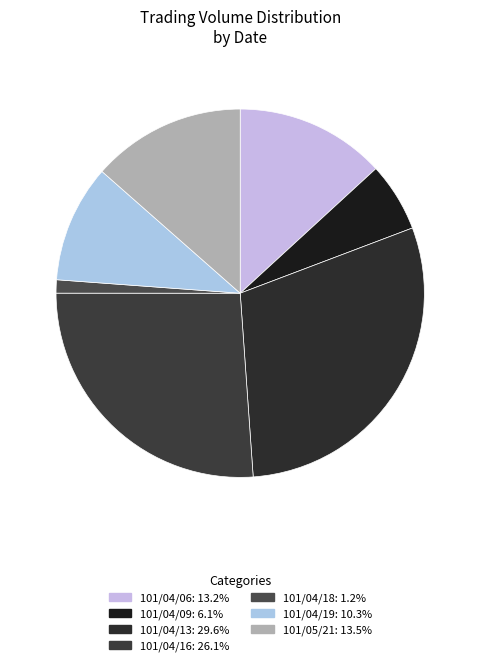

To the nearest percent, what is the difference between the largest and smallest slice percentages?

28%